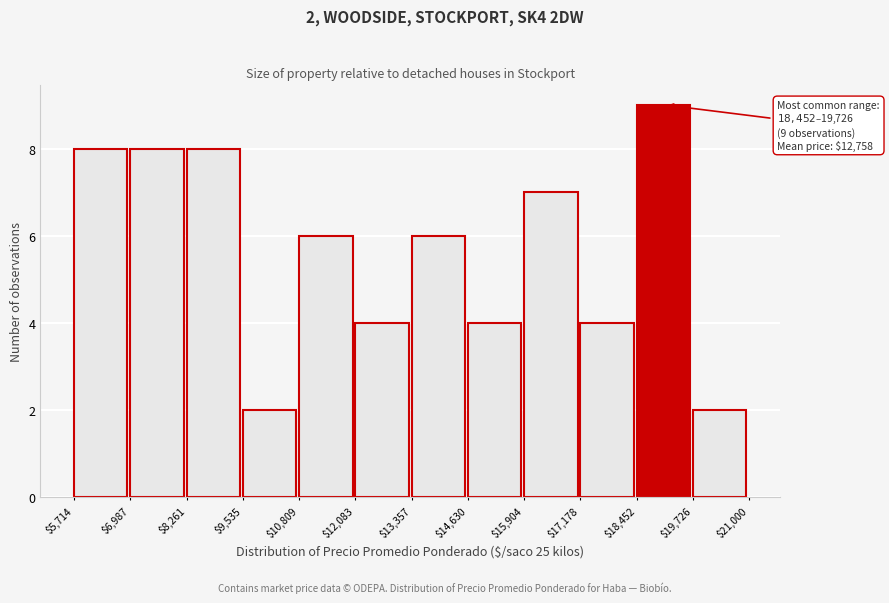

Over which range of the x-axis is the bar tallest?

$18,452 to $19,726